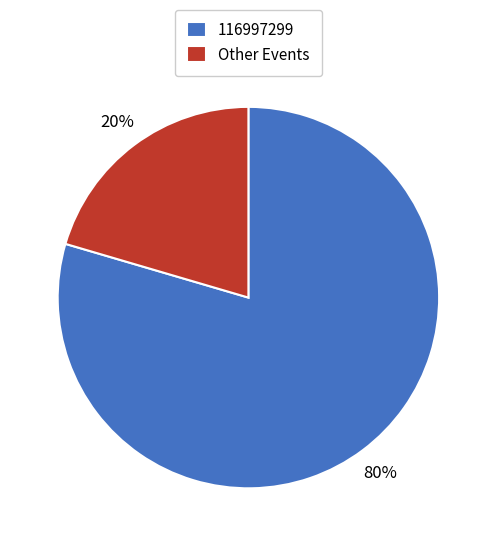

To the nearest percent, what is the average slice percentage?

50%